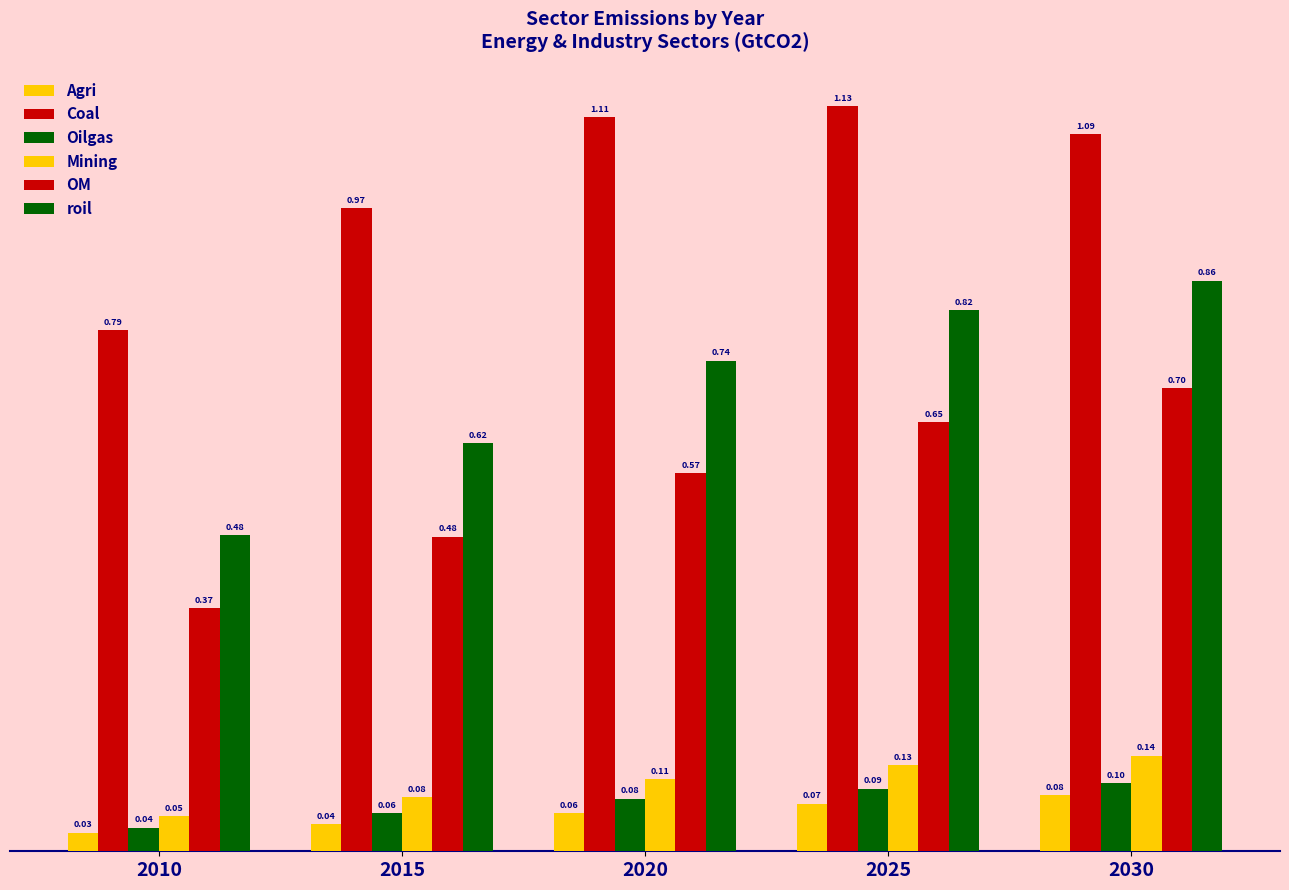

The OM series shows 0.2 at 2015. True or false?

False